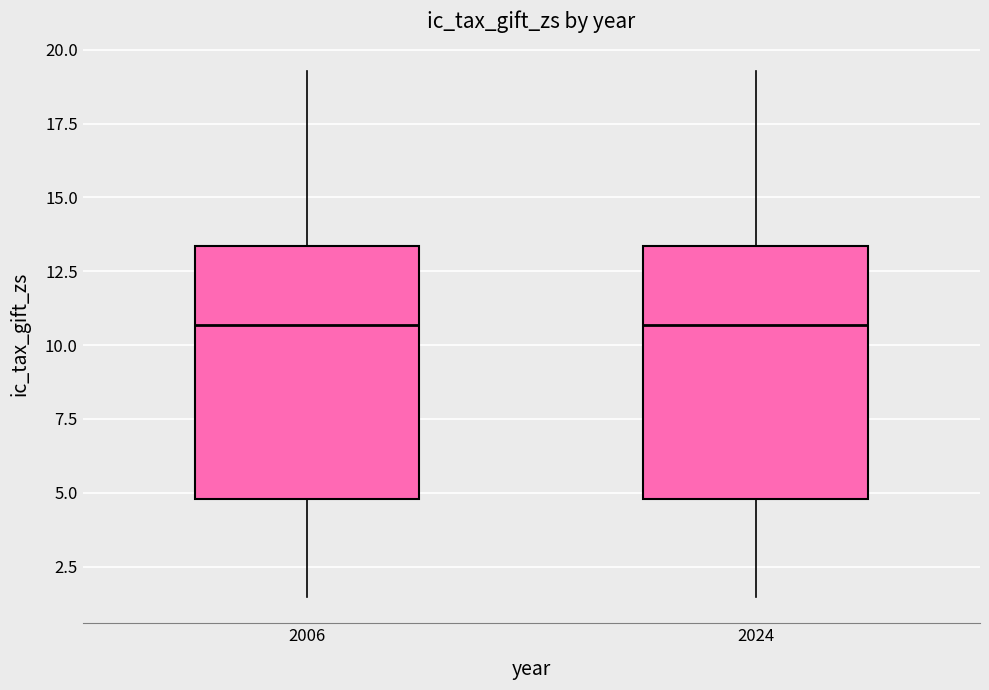

Reading left to right, transcribe this box plot: for each box, give where its median line is, the range the box spans, and where its two whiskers end, as read against the y-axis. The values are not printed on the chart, so give them approximately, as read against the axis.

2006: median 10.5, box 5.0 to 13.5, whiskers 1.5 to 19.5
2024: median 10.5, box 5.0 to 13.5, whiskers 1.5 to 19.5